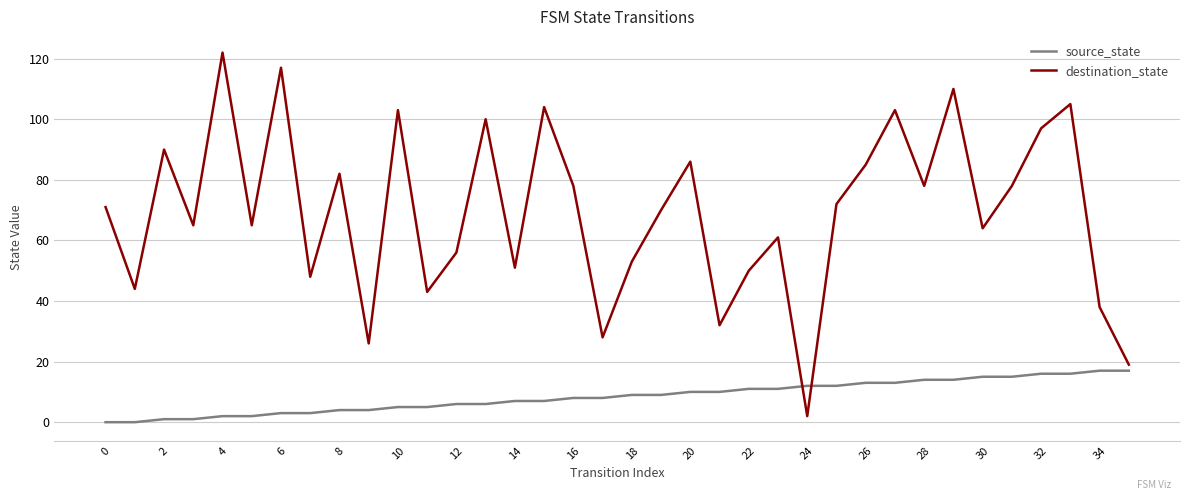

Which series has the largest range (max minus min)?

destination_state